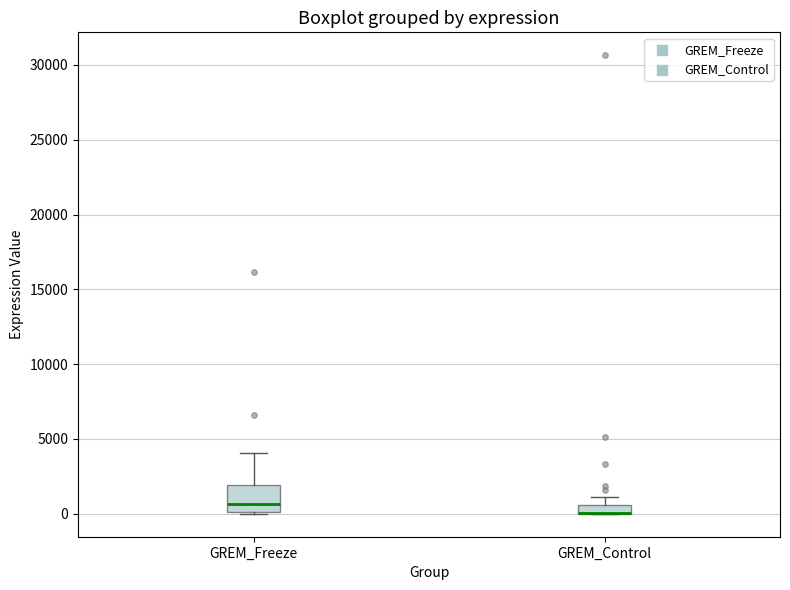

Where is the upper edge of the box for GREM_Freeze on the y-axis? The values are not printed on the chart, so give them approximately, as read against the axis.

2000